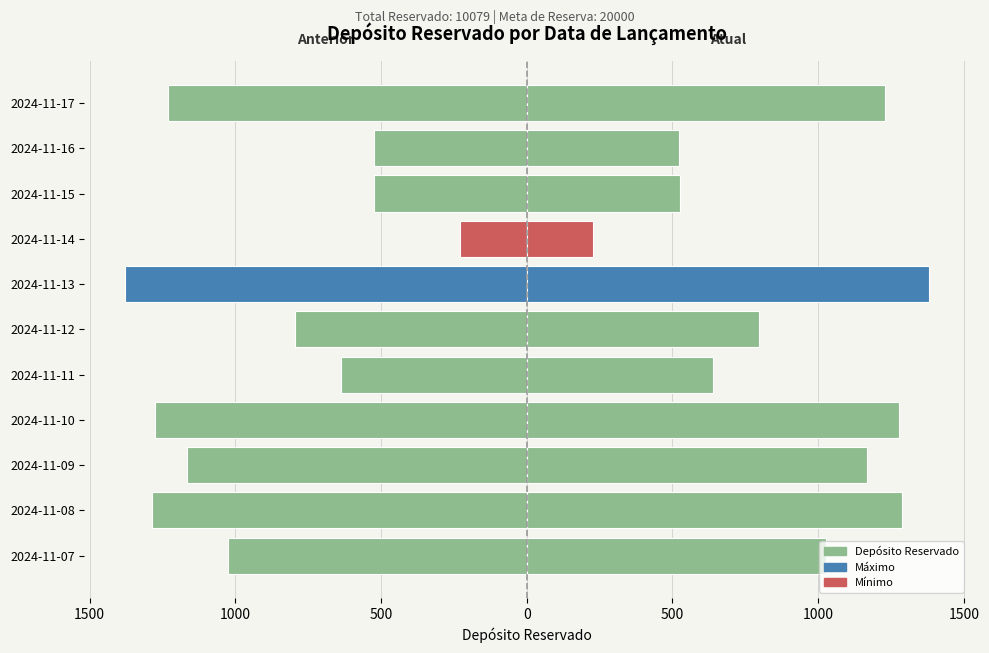

True or false: the data shows -292 at 2024-11-11.

False